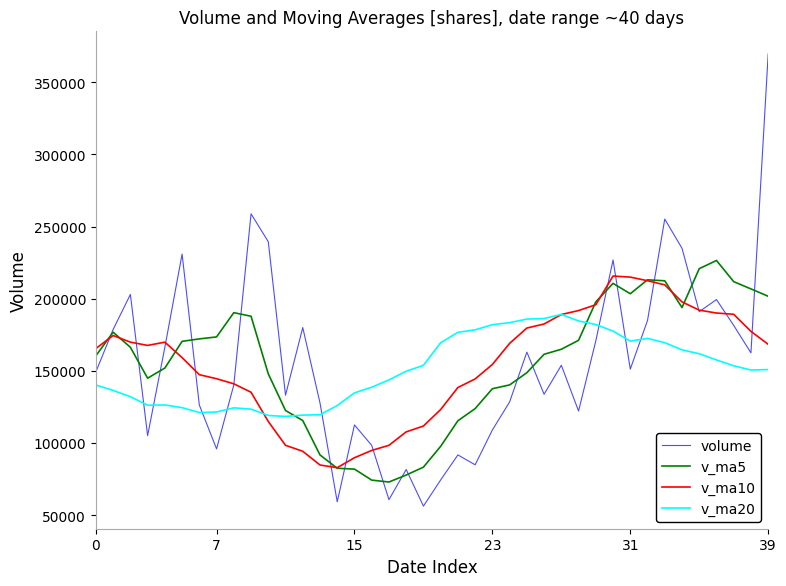

What is the maximum value for v_ma20?

189065.4